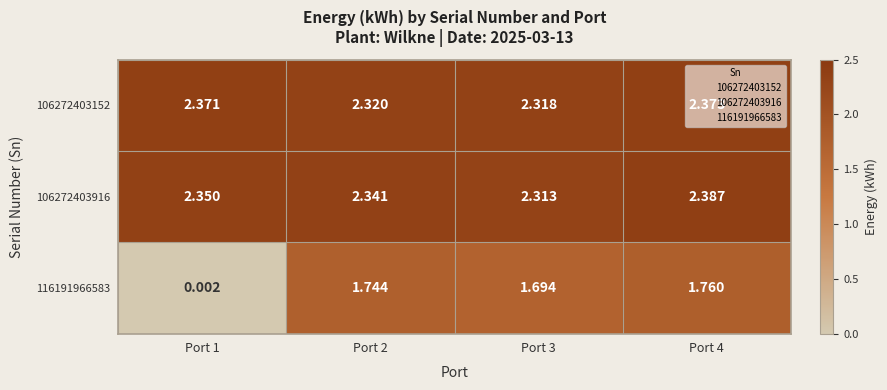

At how many categories does at least one series exceed 0?

4